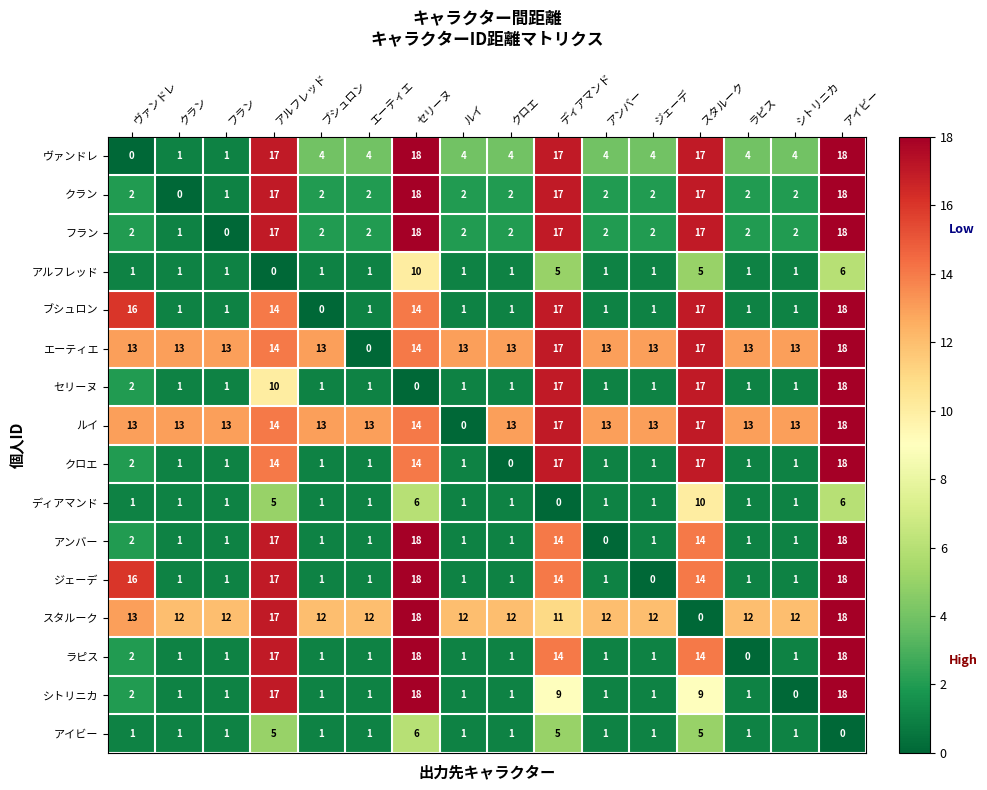

At which category is the sum across all series the highest?

アイビー